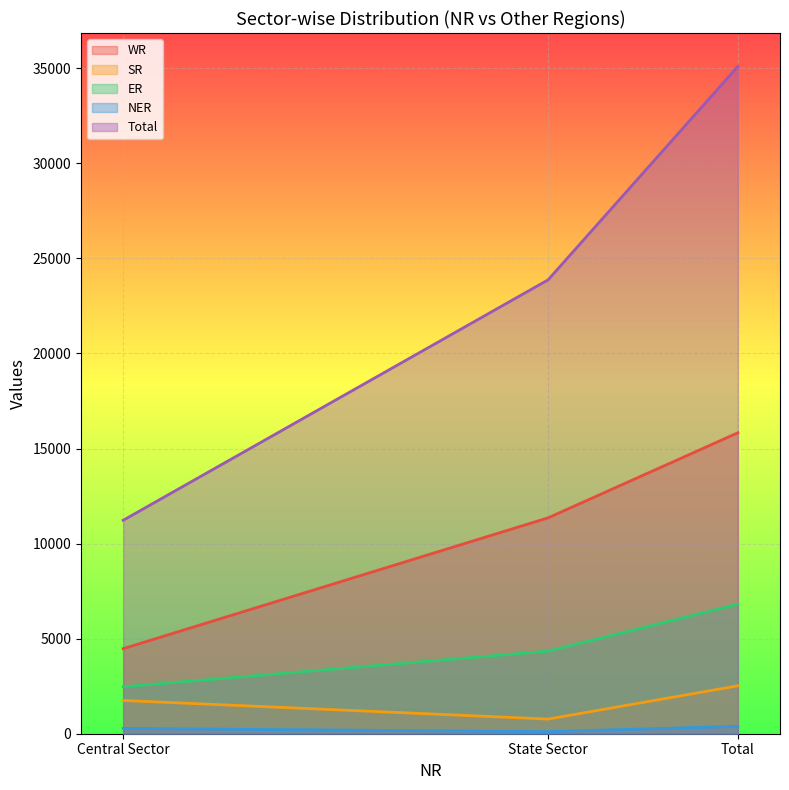

At how many categories does at least one series exceed 29450?

1